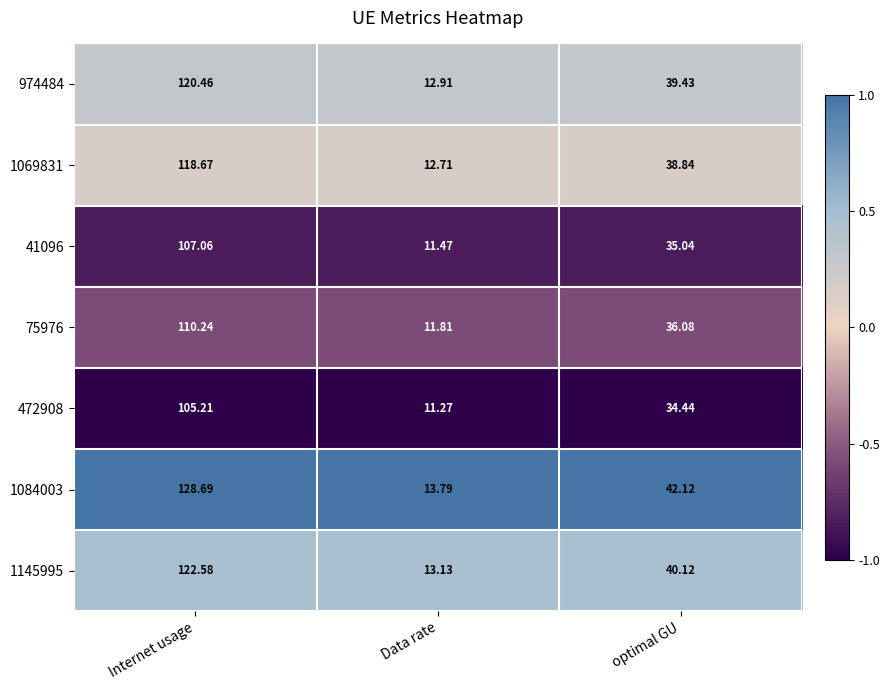

At which label does 41096 reach its peak?

Internet usage